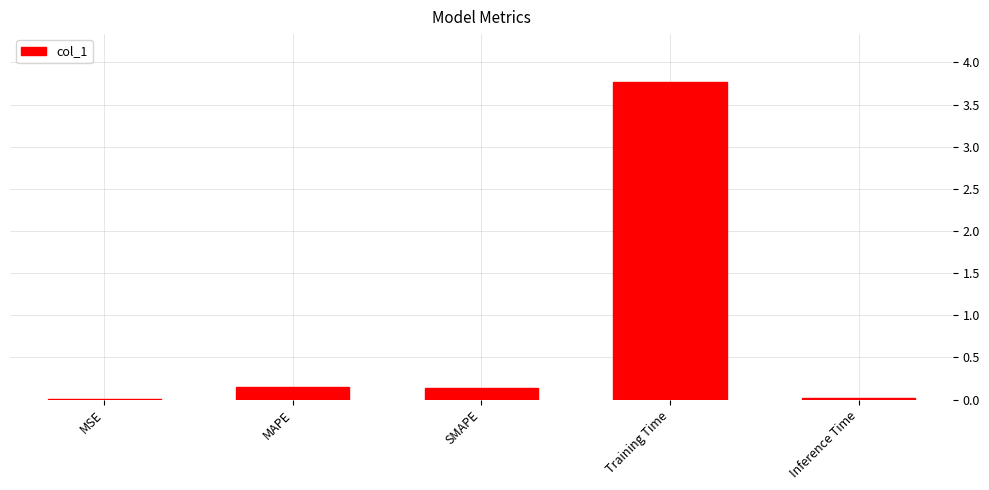

The value at Training Time is 2.6. True or false?

False